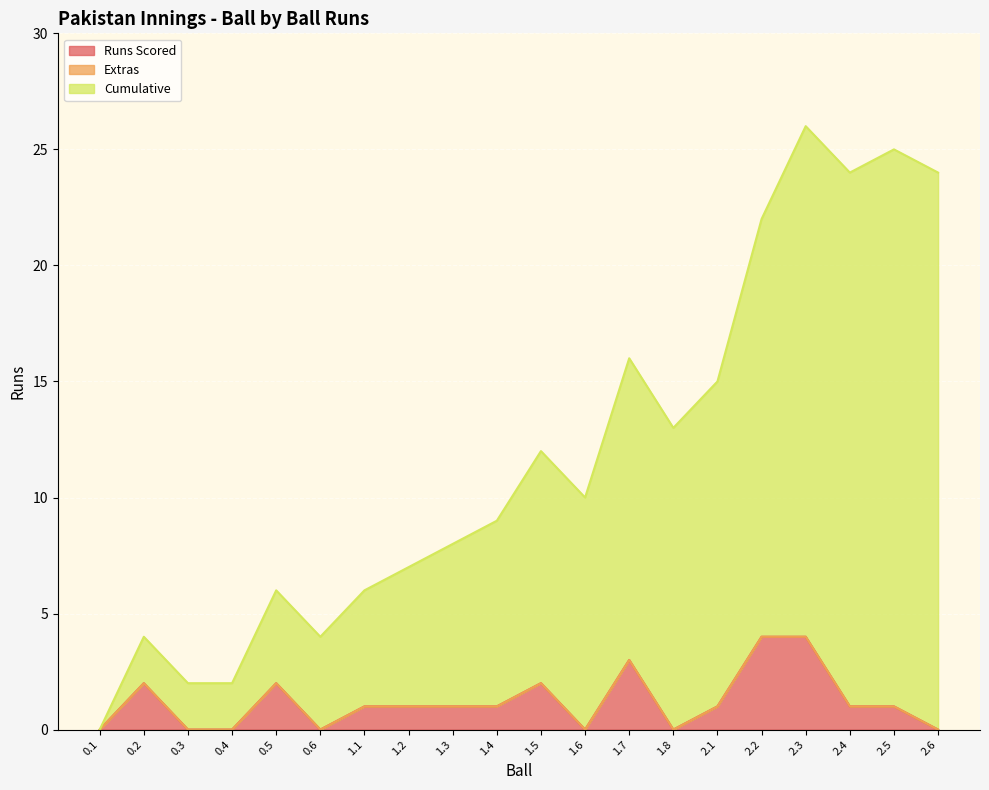

True or false: Cumulative and Runs Scored intersect in this chart.

False